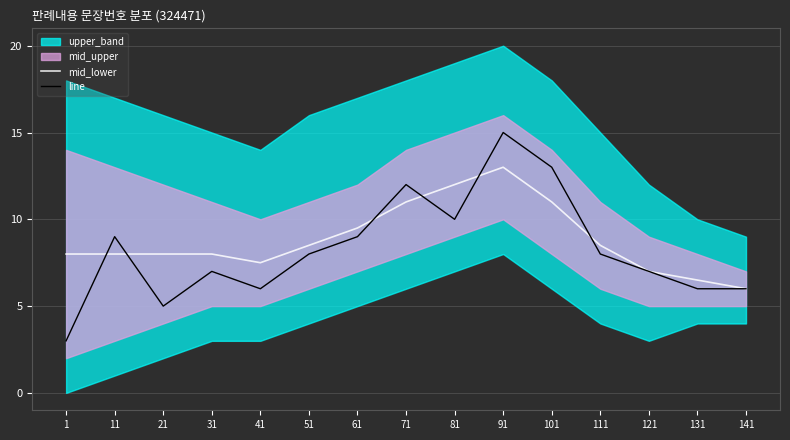

Which series changed the most between 91 and 101?

mid_lower